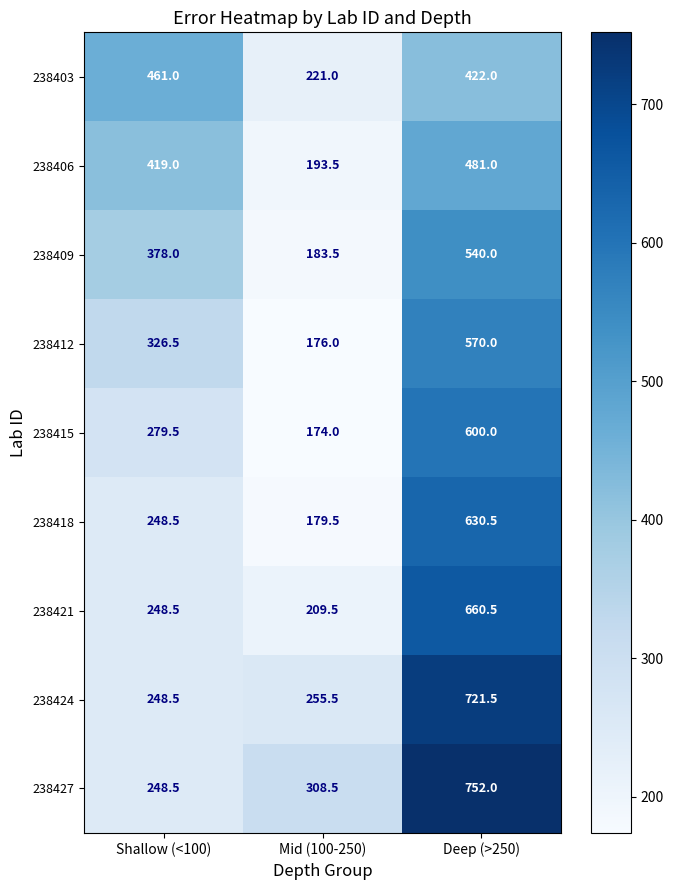

Count the number of categories in the chart.

3